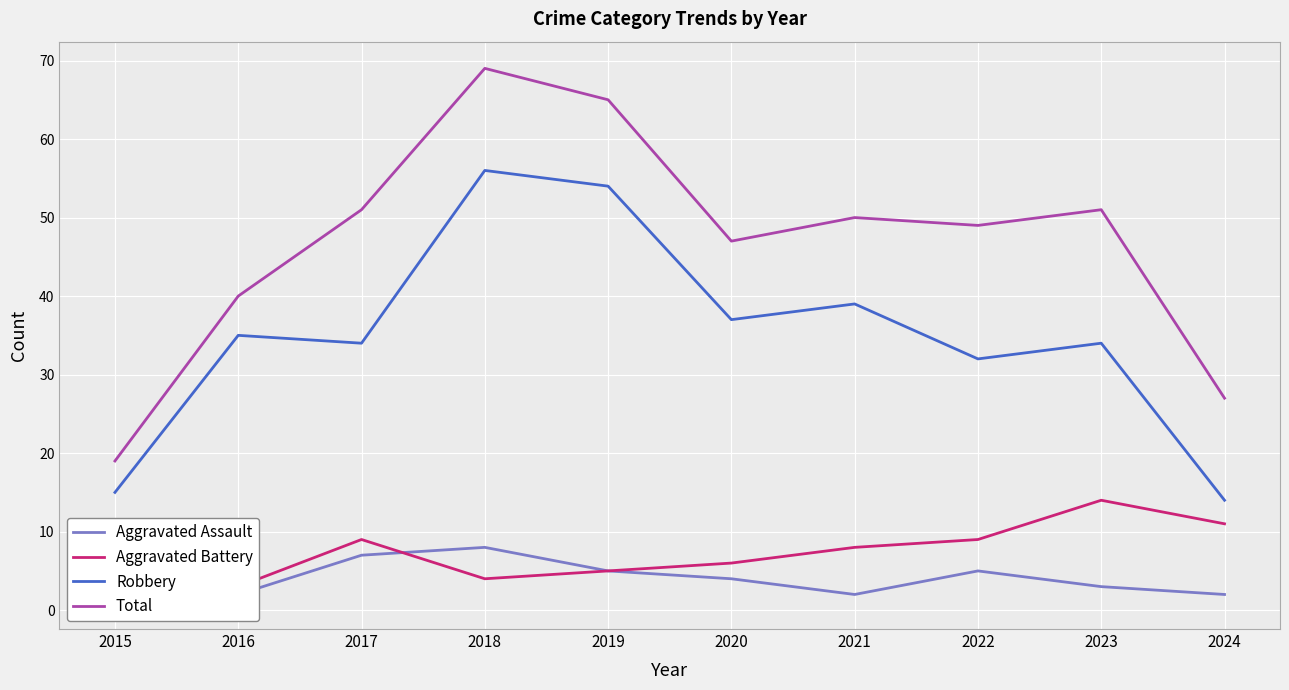

How many lines are shown in the chart?

4